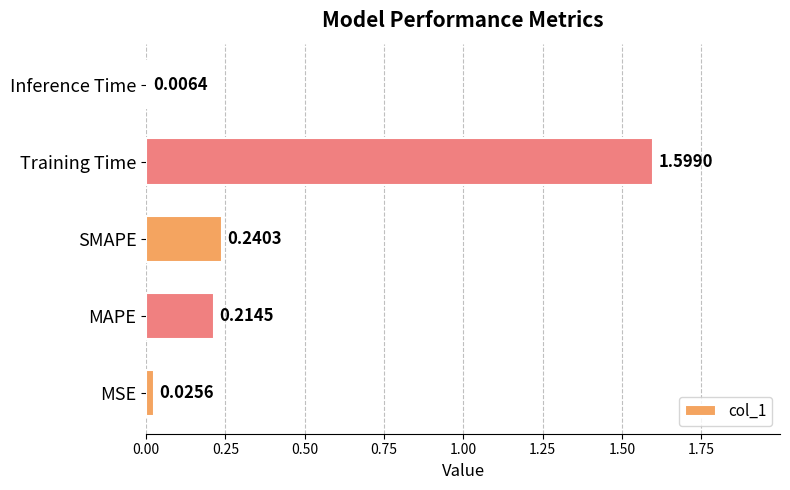

Rank the categories by value from lowest to highest.

Inference Time, MSE, MAPE, SMAPE, Training Time